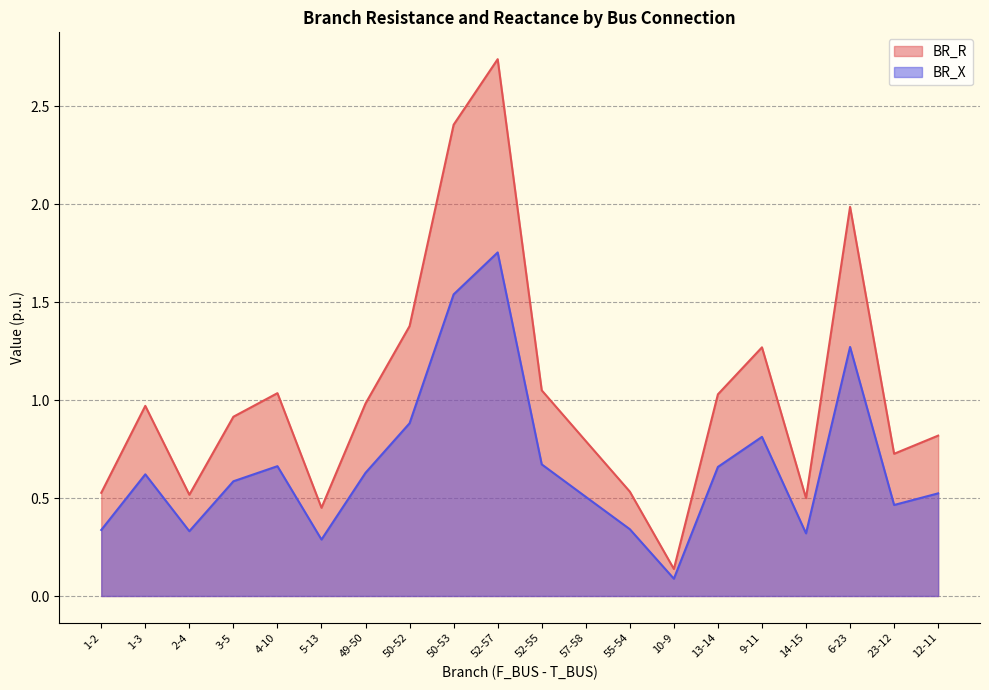

True or false: BR_R and BR_X intersect in this chart.

False